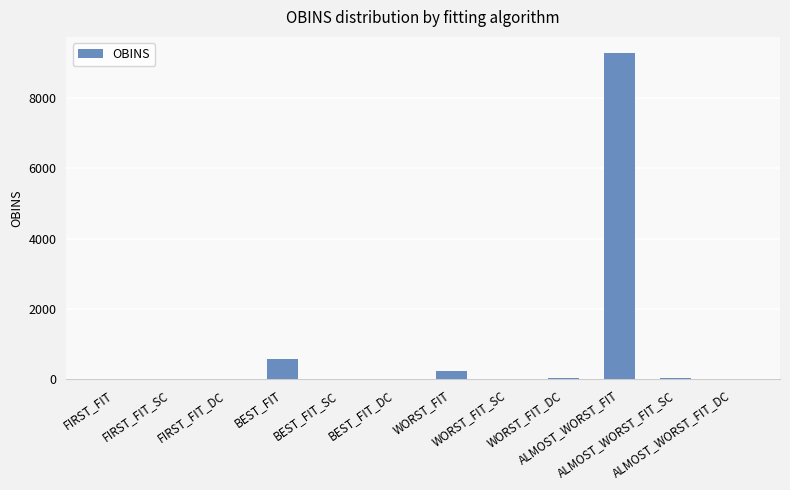

Which label corresponds to the largest value in the chart?

ALMOST_WORST_FIT